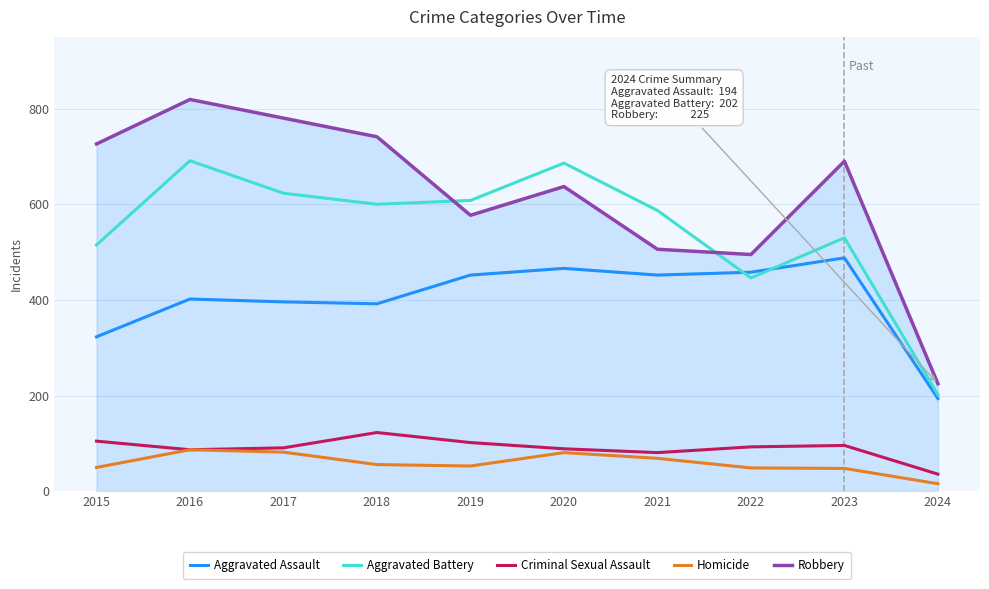

Between 2016 and 2017, which series saw the biggest shift?

Aggravated Battery